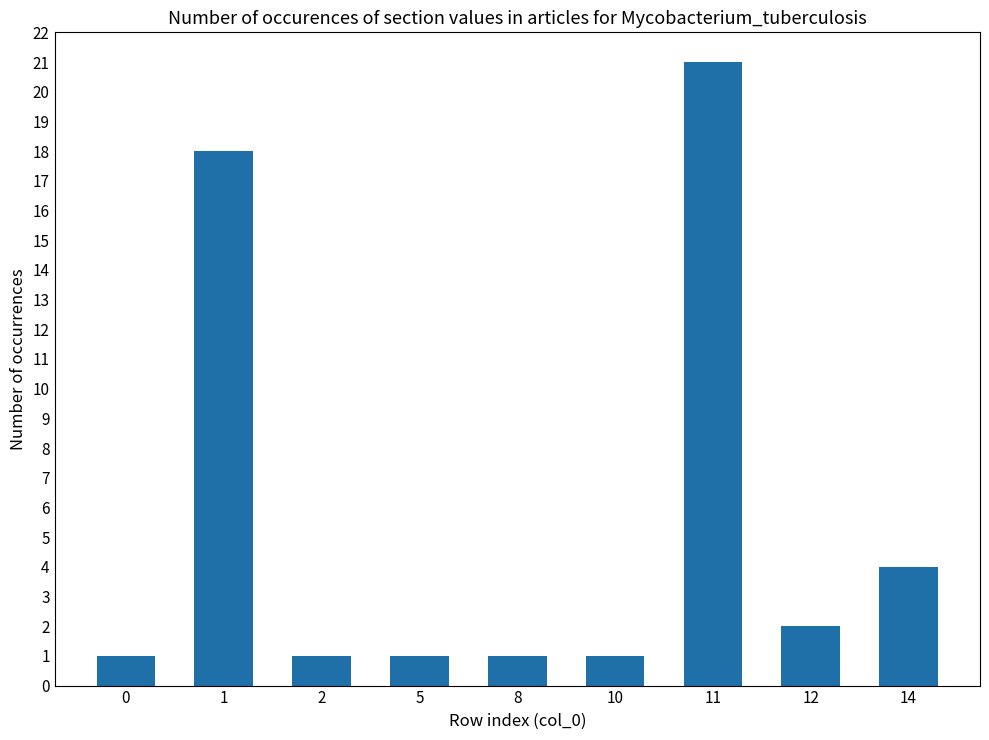

What is the greatest value displayed?

21